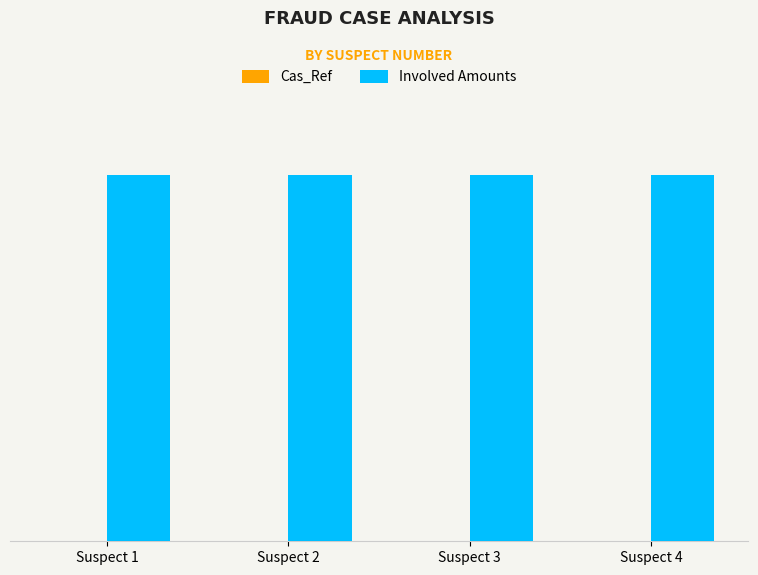

Are the bars grouped side by side (vs. stacked)?

Yes